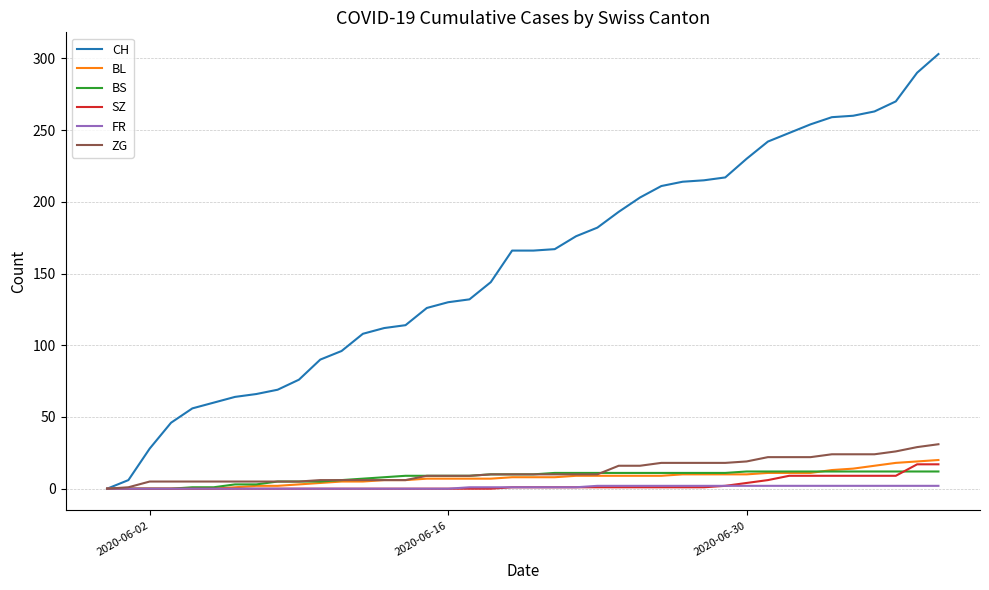

Which series has the largest total across all categories?

CH